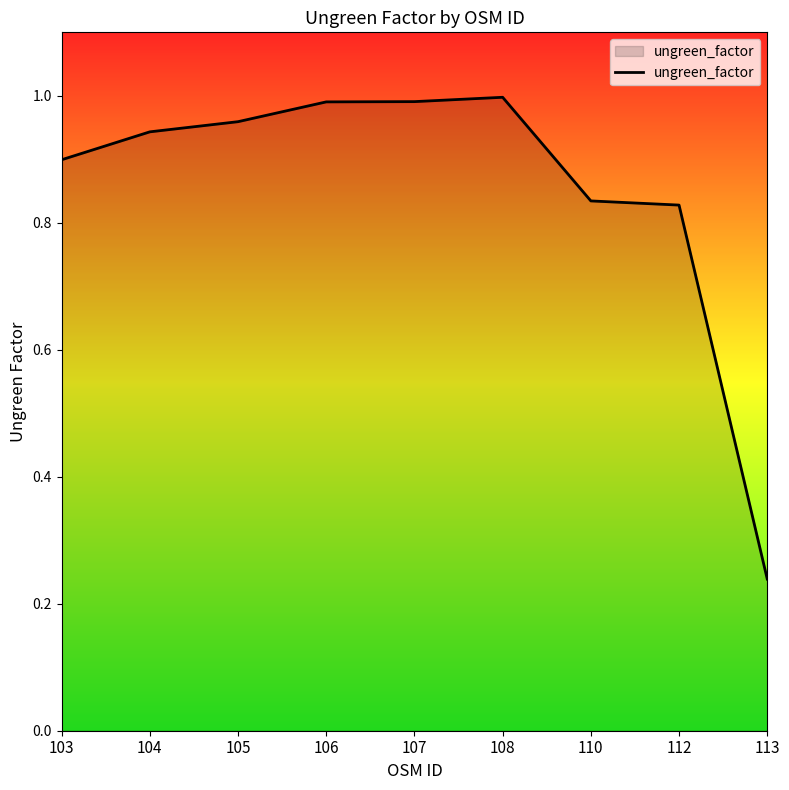

Where is the data nearest to the value 0?

113